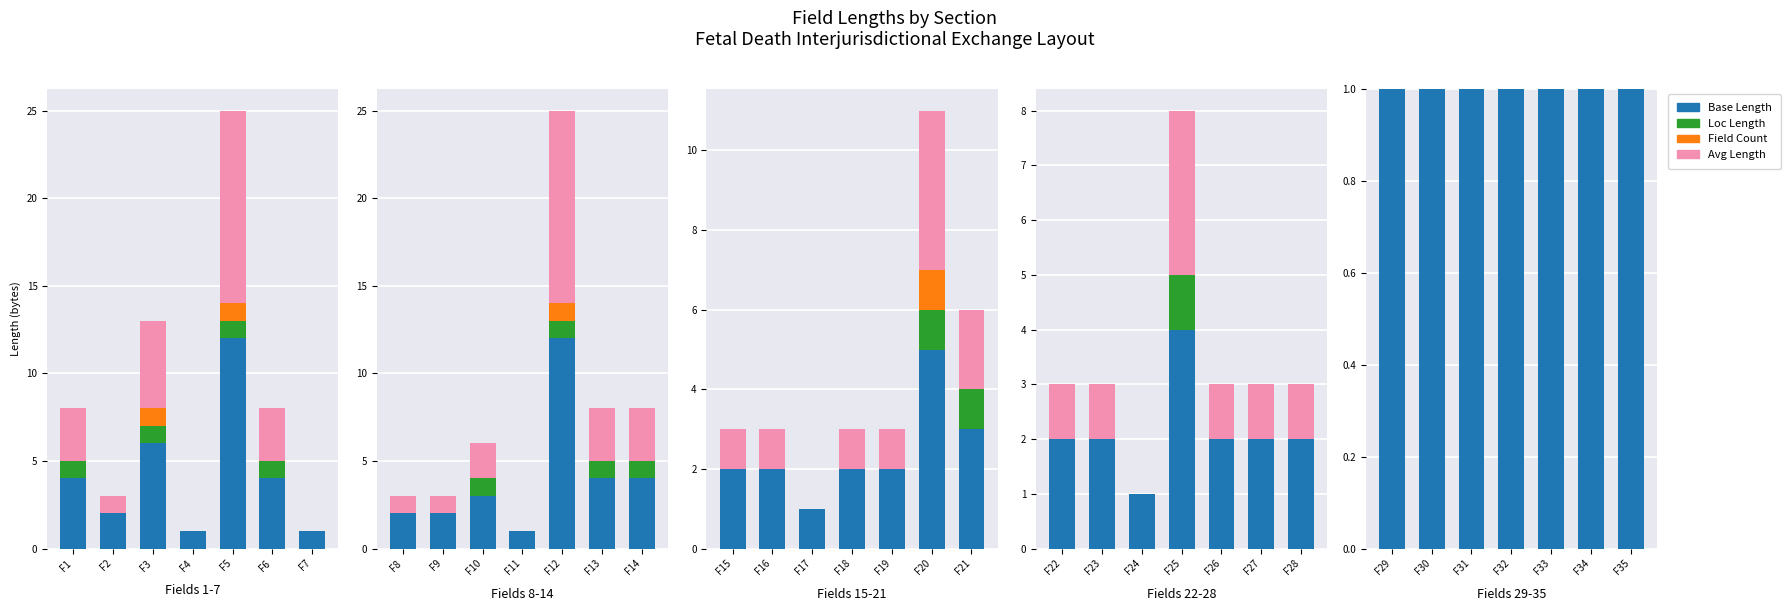

Which series changed the most between F34 and F35?

Base Length